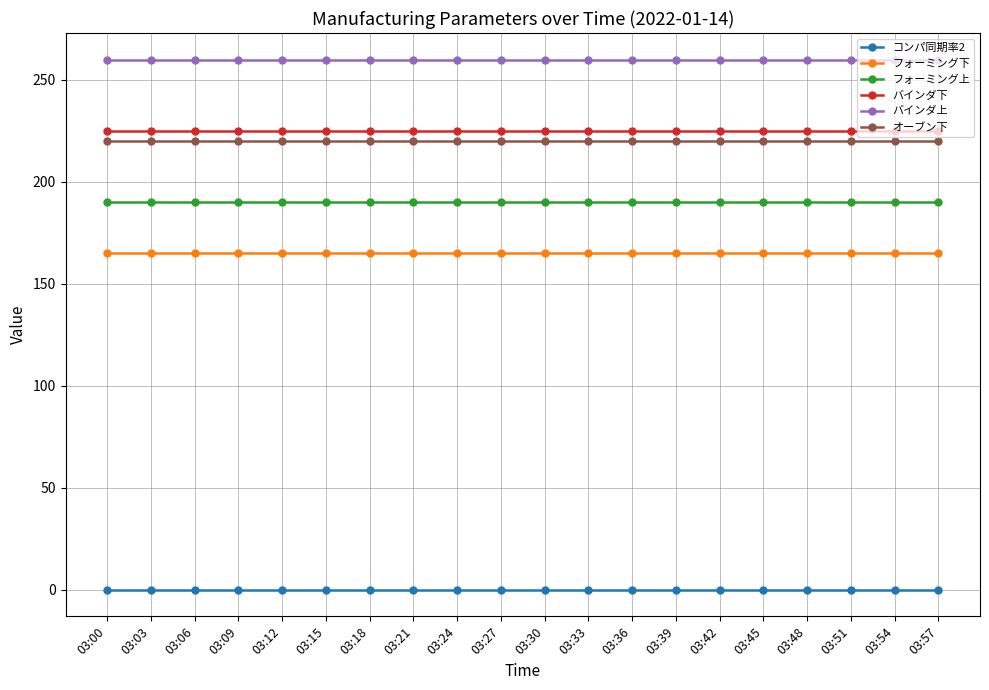

What is the difference between the highest and lowest values at 03:51?

260